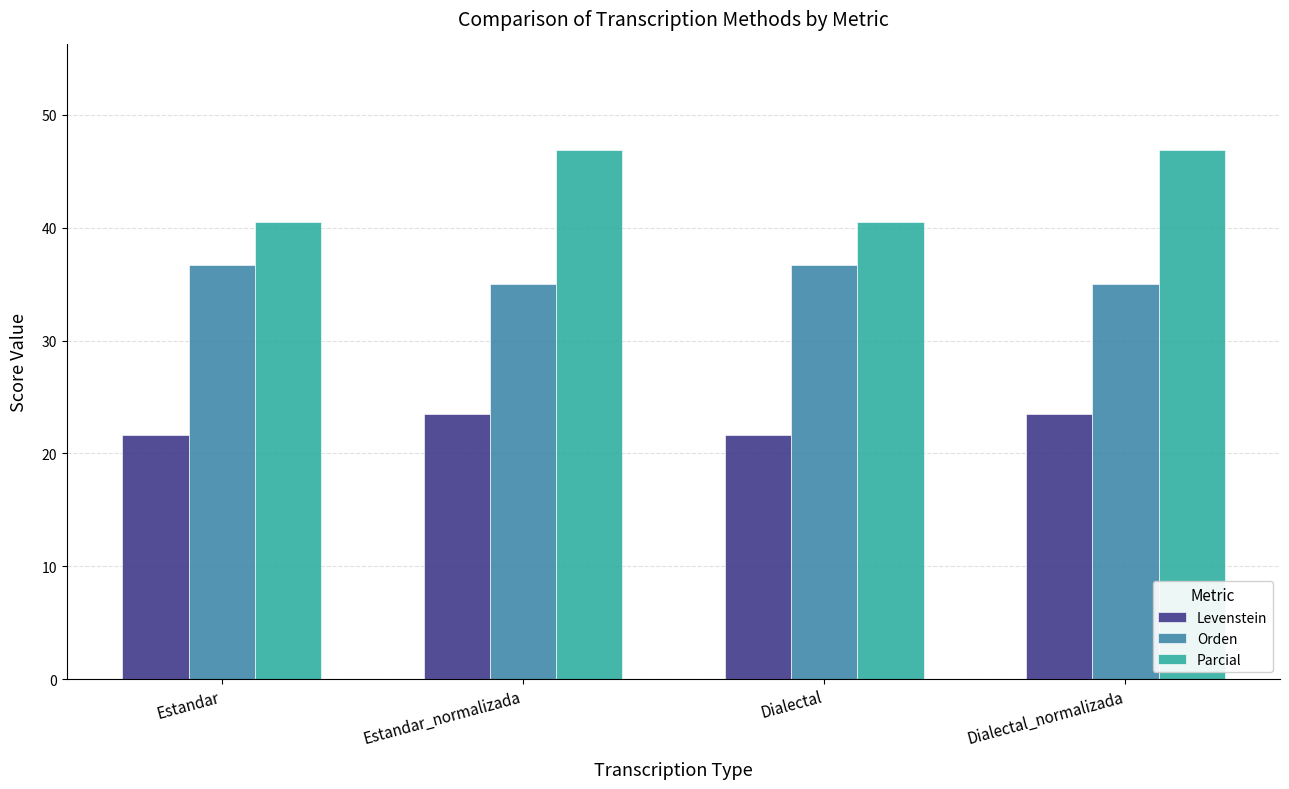

Is it true that Levenstein equals 16.4 at Estandar_normalizada?

False